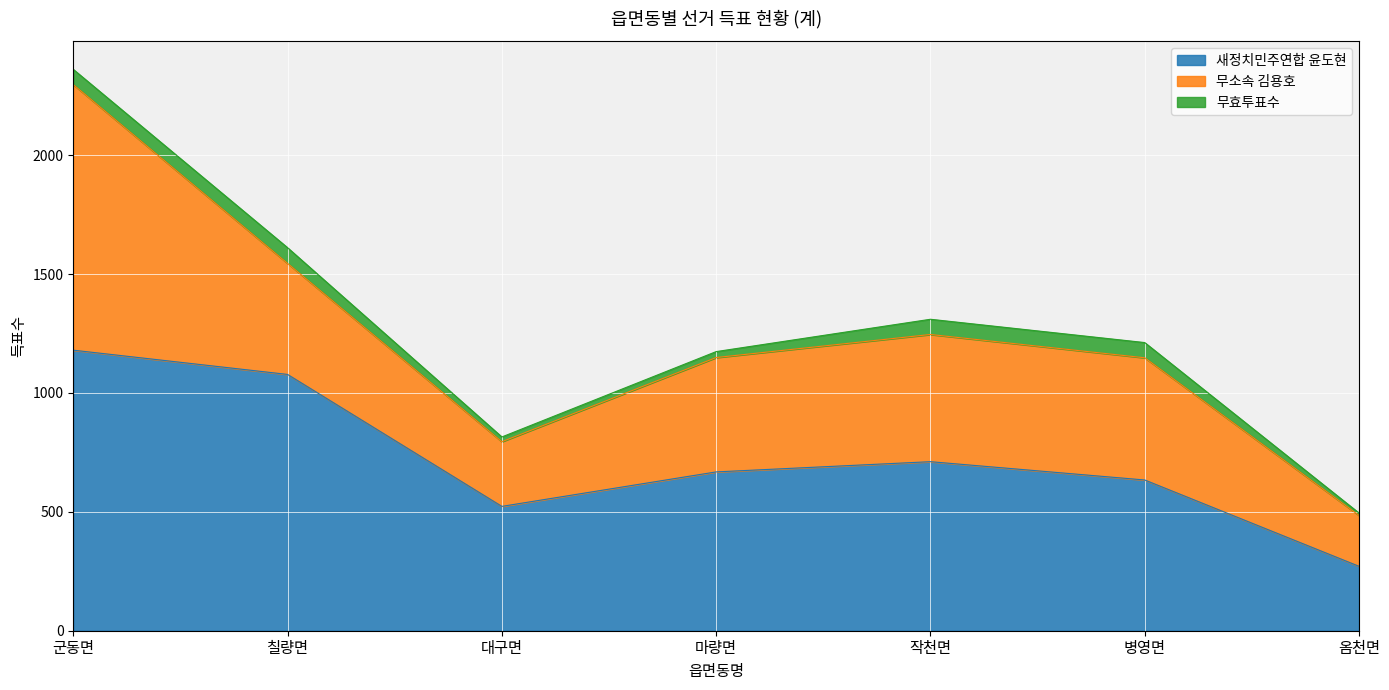

What is the difference between the 새정치민주연합 윤도현 values at 옴천면 and 칠량면?

807